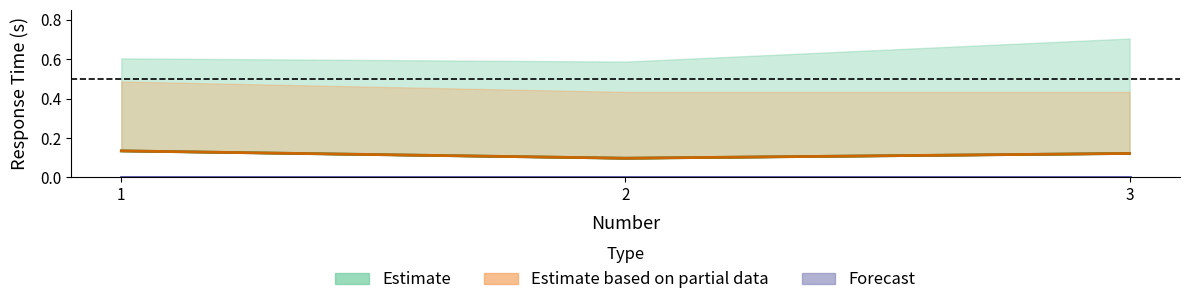

What is the maximum value shown in the chart?

0.1